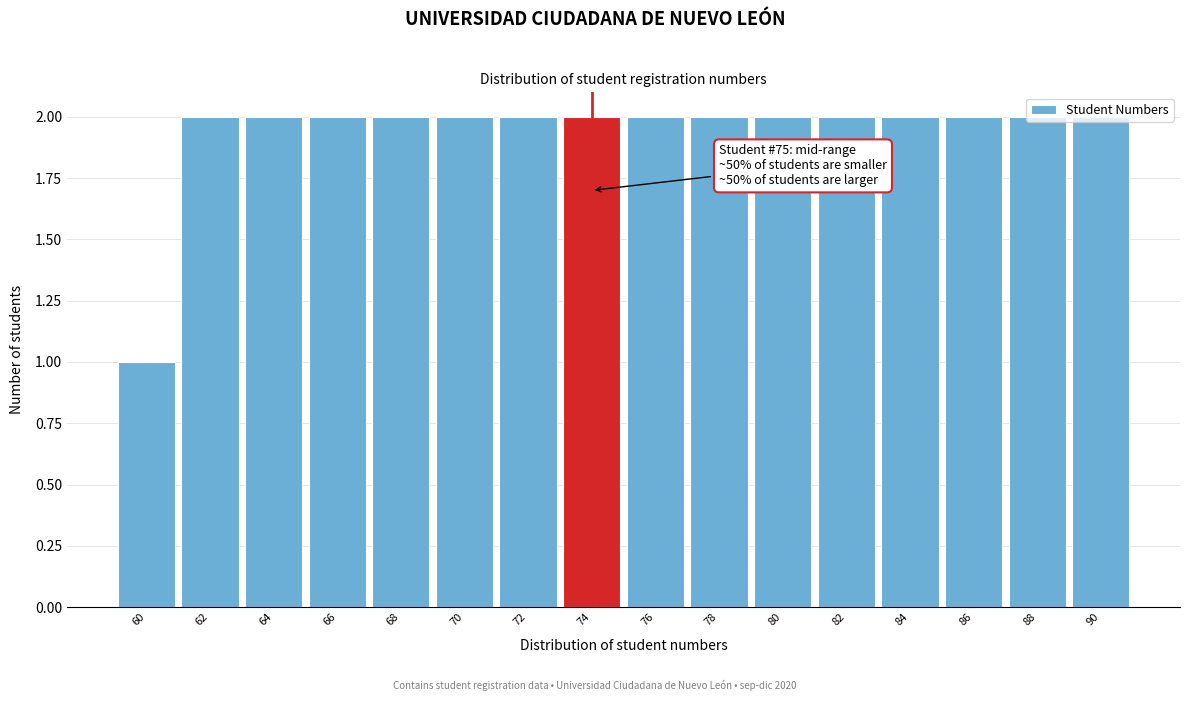

Which label corresponds to the smallest value in the chart?

60